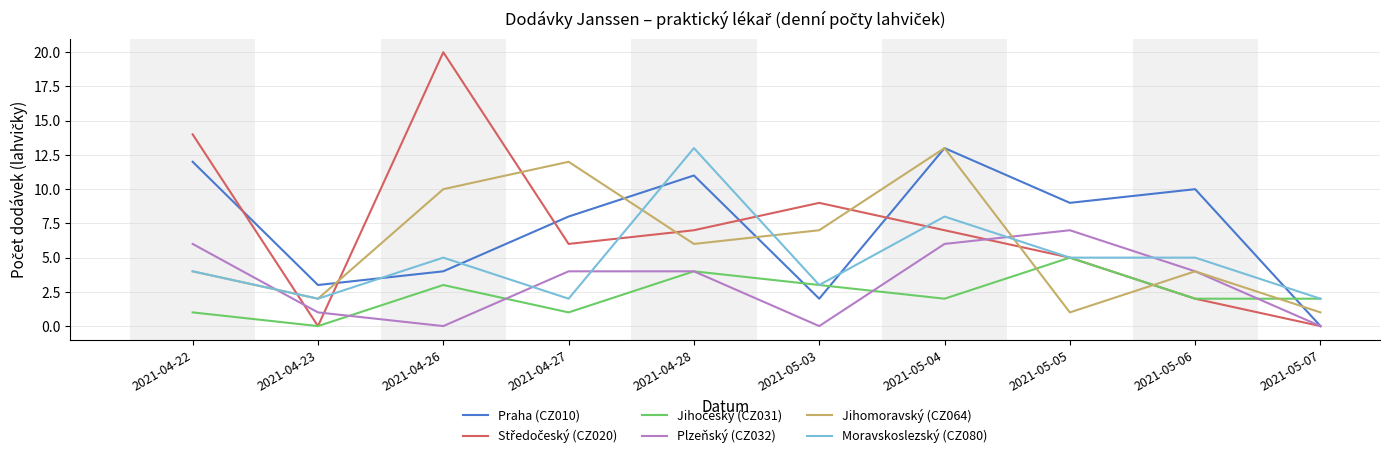

What is the total value across all series at 2021-05-03?

24